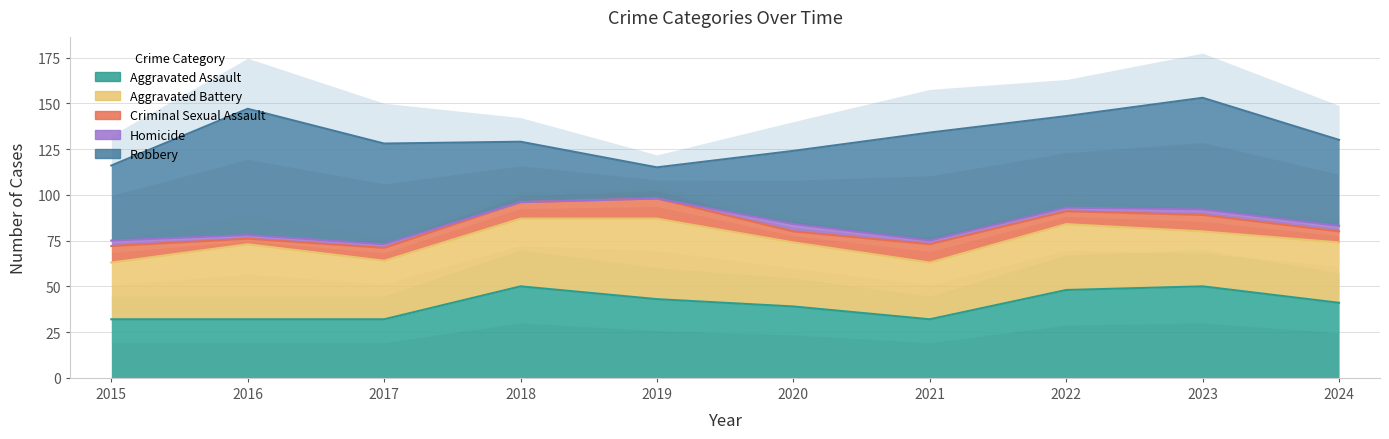

In Aggravated Assault, how many points are higher than both neighbors (excluding endpoints)?

2